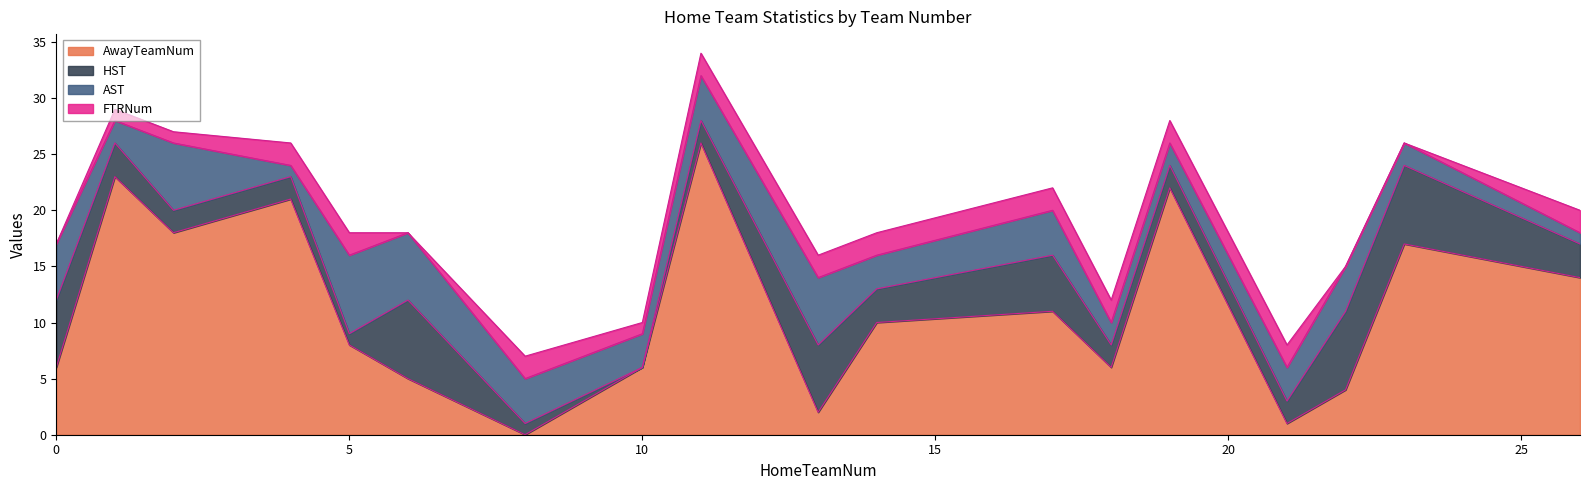

What is the spread (max minus min) of values at 14?

8